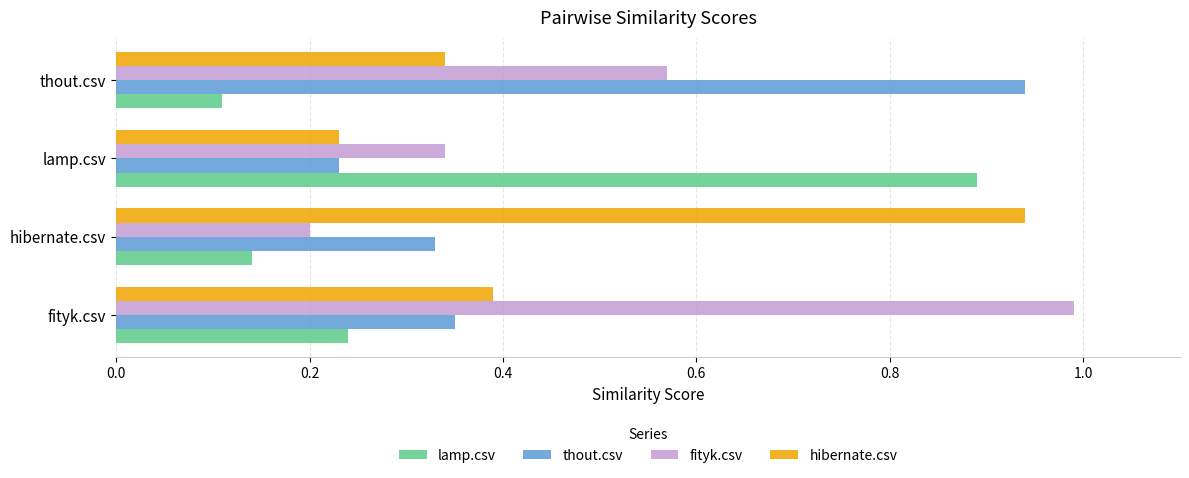

The value of lamp.csv at fityk.csv is 0.2. True or false?

True